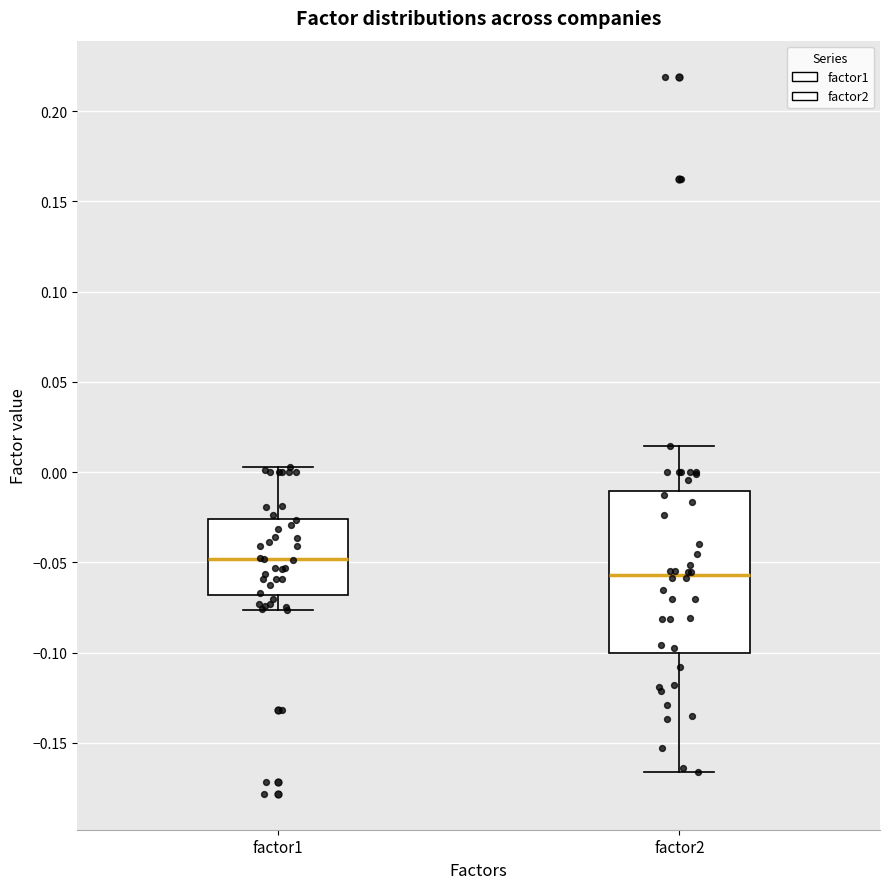

Comparing the boxes themselves (not the whiskers), which one is the tallest?

factor2